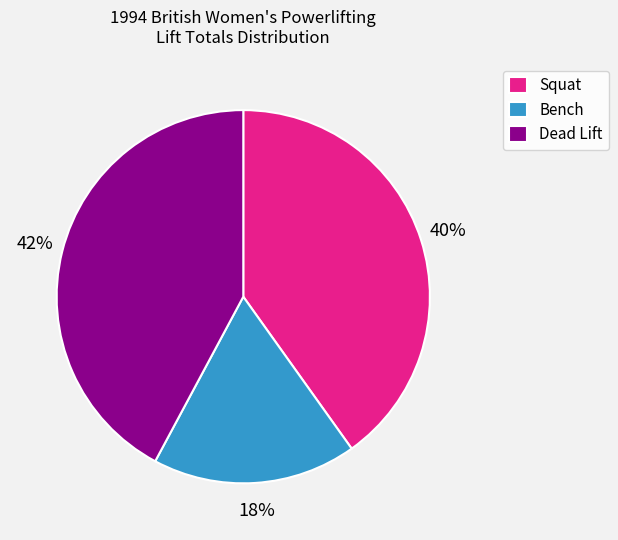

Do Bench and Squat together represent more than half of the pie?

Yes